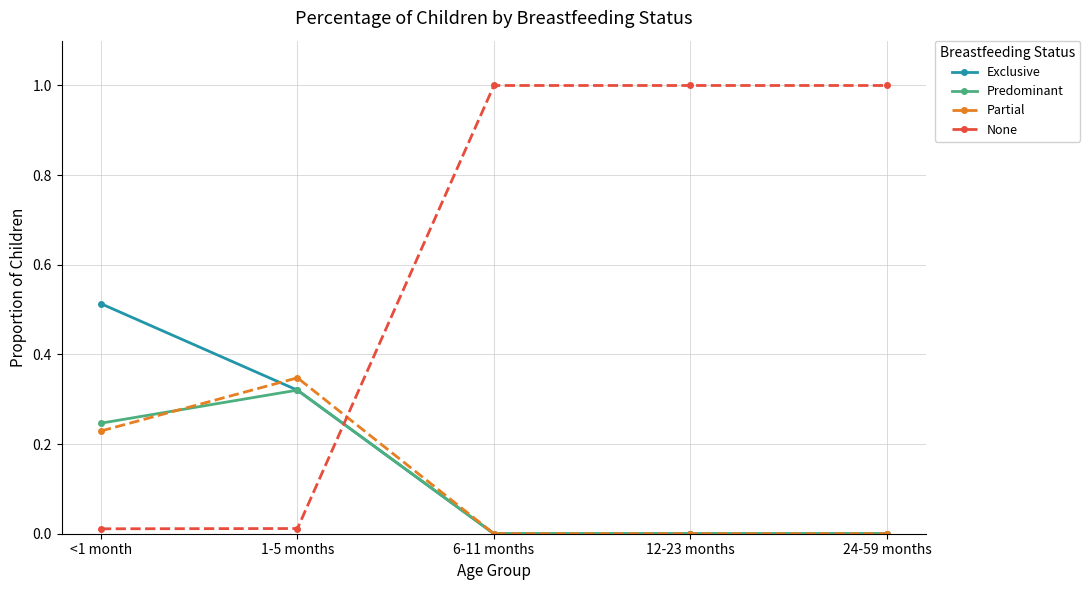

What is the greatest value displayed?

1.0